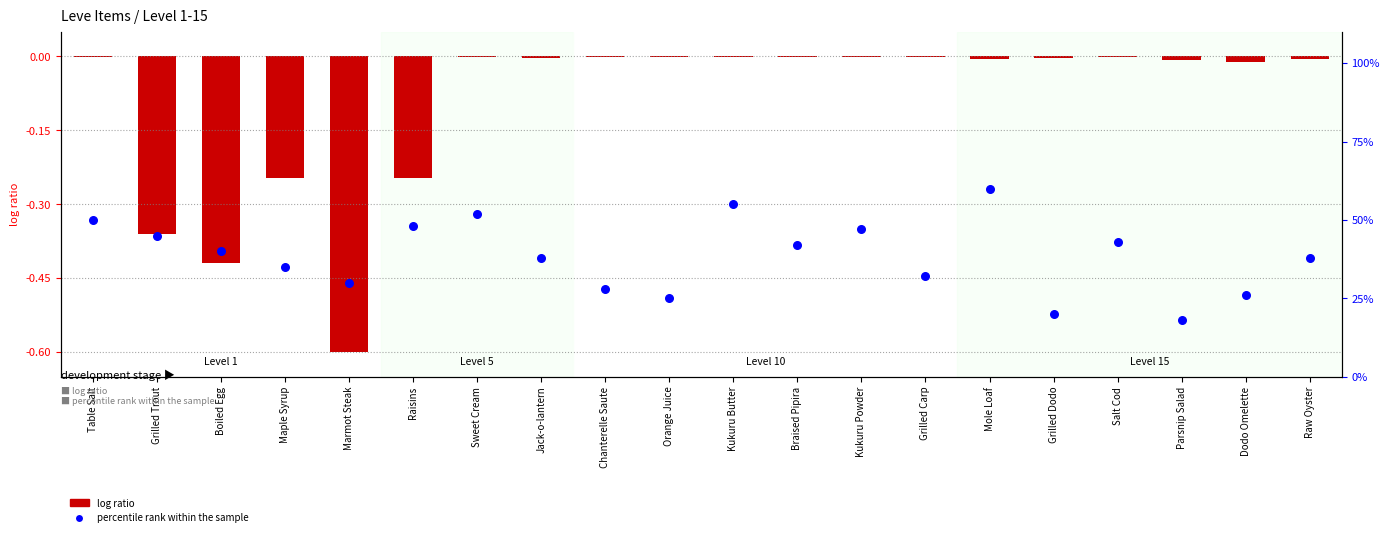

At how many categories does at least one series exceed 2?

20